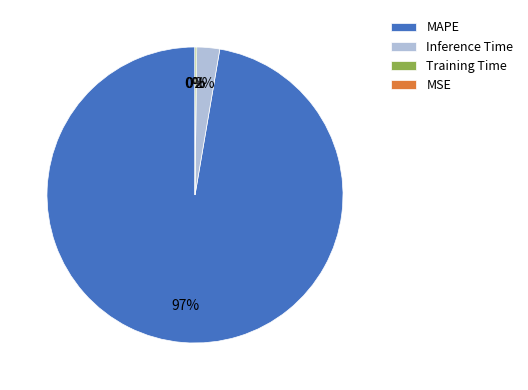

Which has a higher value, MSE or Inference Time?

Inference Time